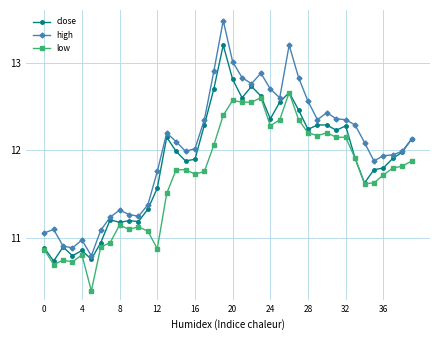

Which series has the largest total across all categories?

high